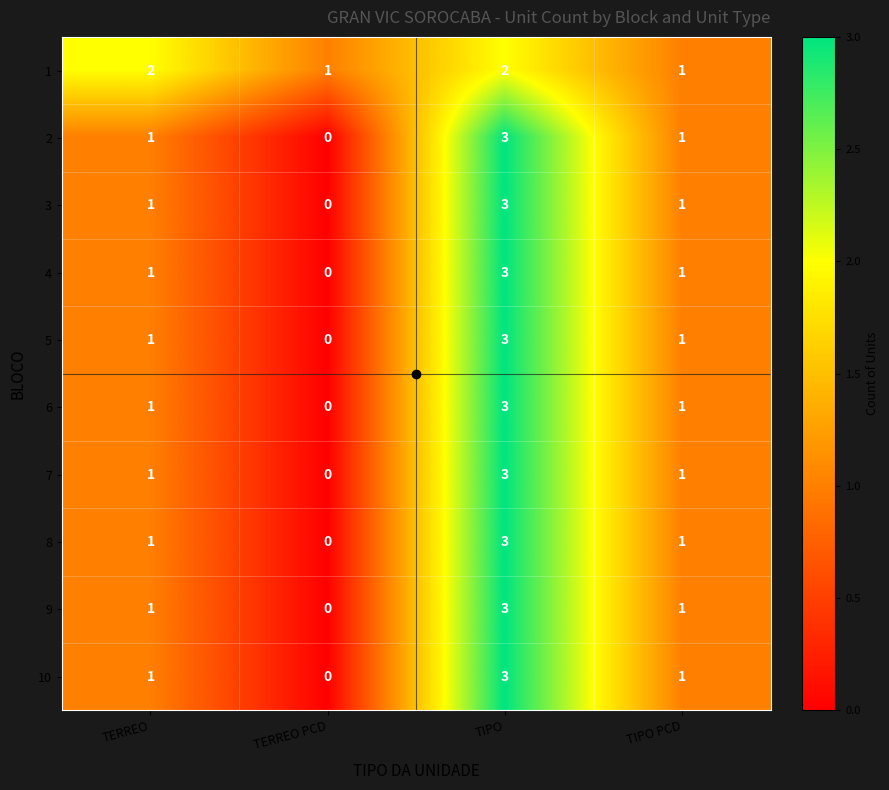

What is the difference between the 6 values at TIPO and TERREO PCD?

3